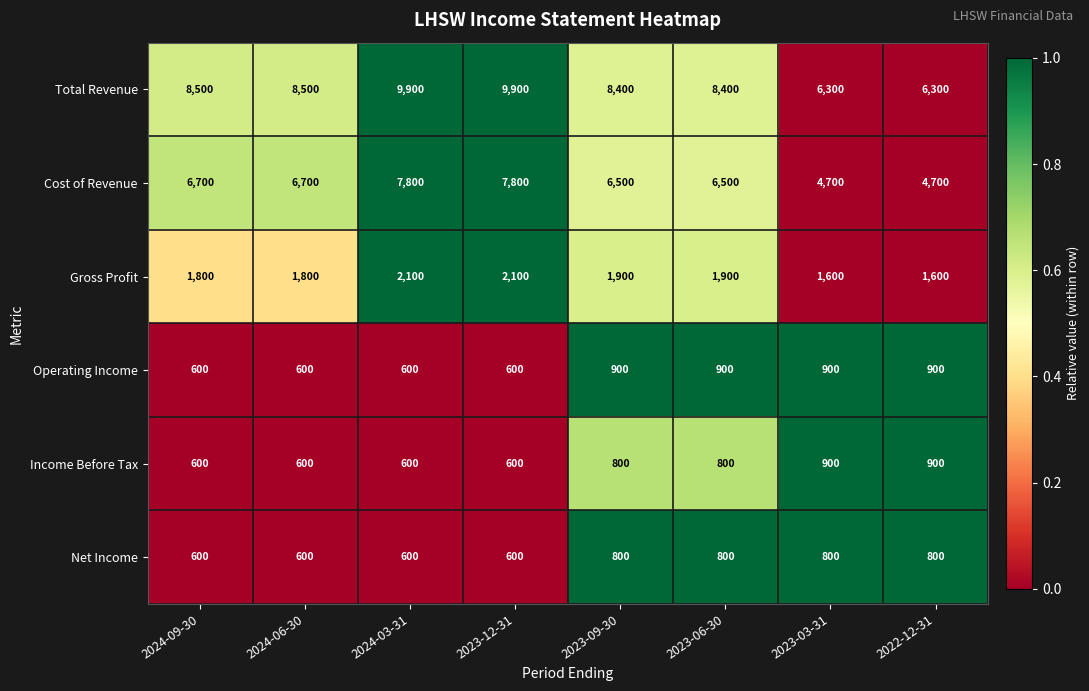

What is the difference between the highest and lowest values at 2023-03-31?

5500